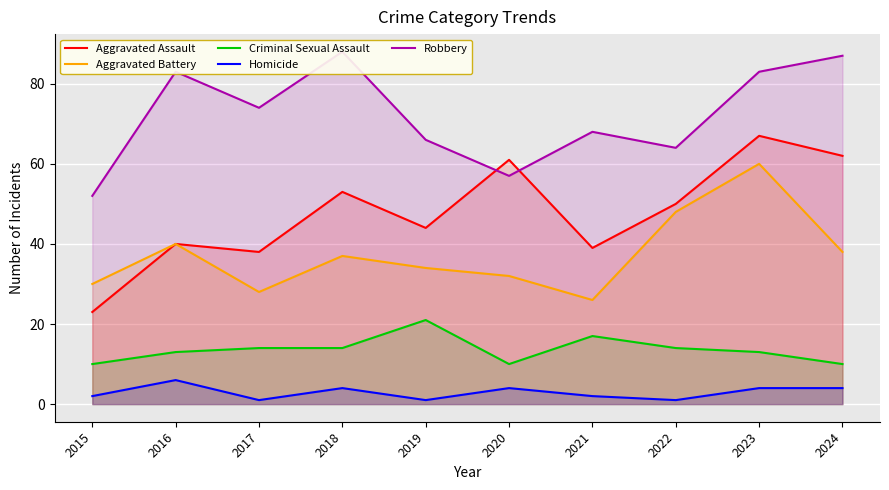

What value does the Aggravated Battery series have at 2021, to the nearest 10?

30